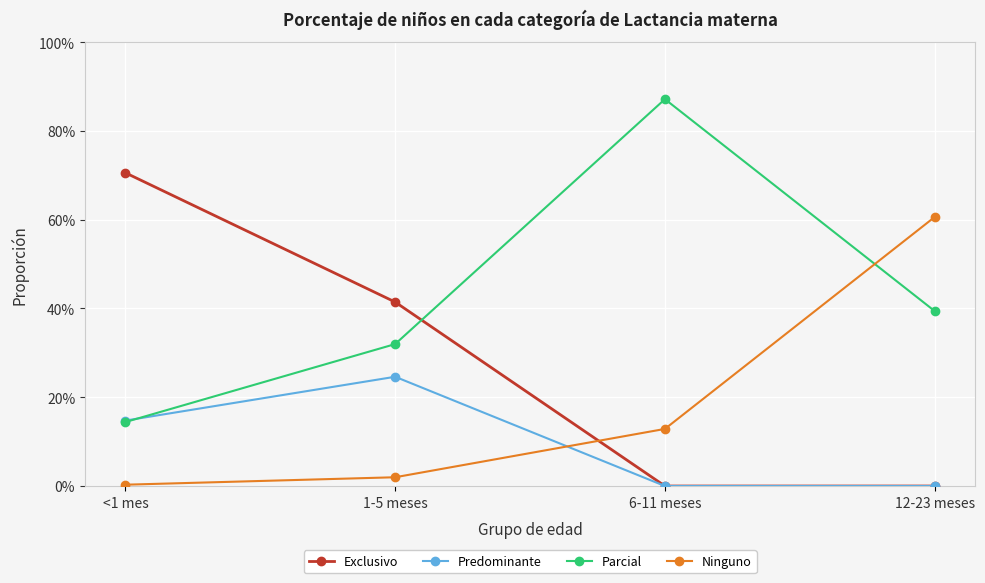

How many intersections are there between Ninguno and Parcial?

1